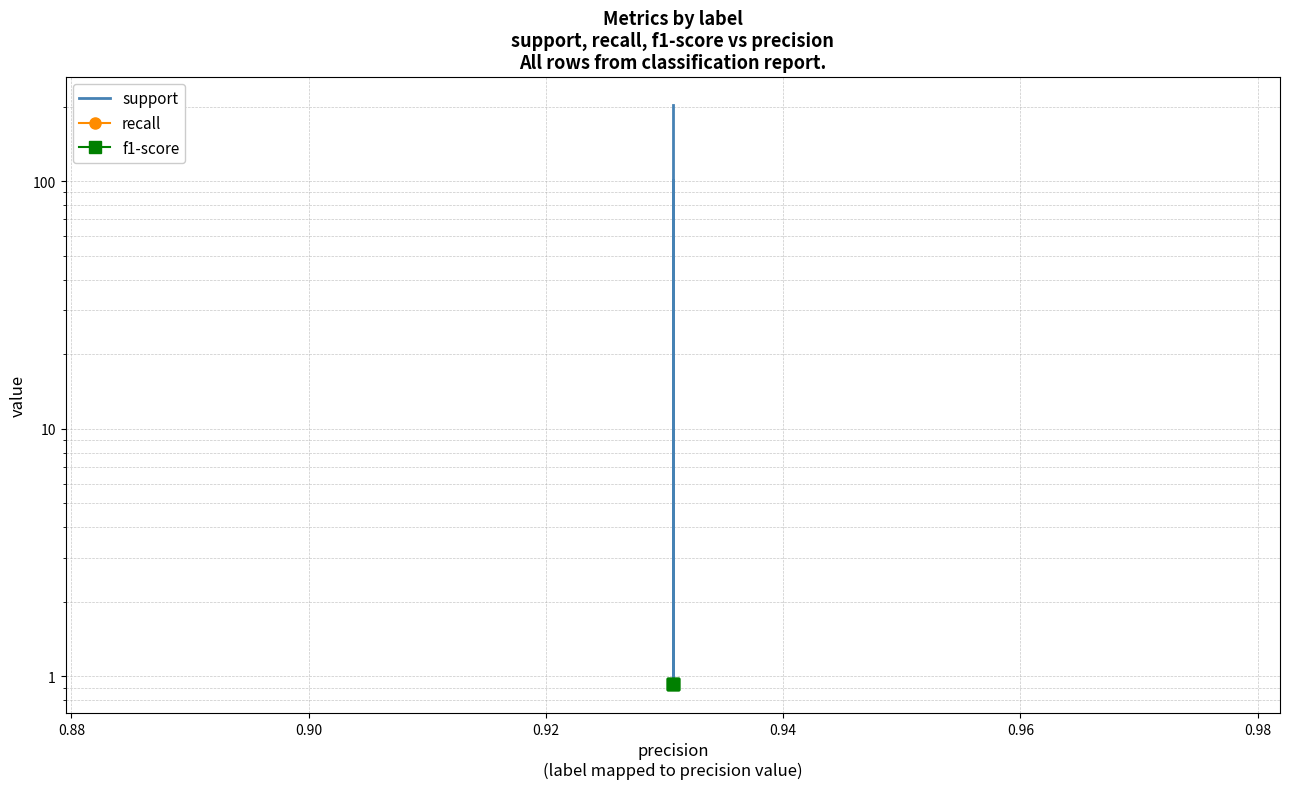

Reading left to right, list all the values displayed in this chart.

support: 101.0	101.0	0.9	202.0	202.0
recall: 0.9	0.9	0.9	0.9	0.9
f1-score: 0.9	0.9	0.9	0.9	0.9